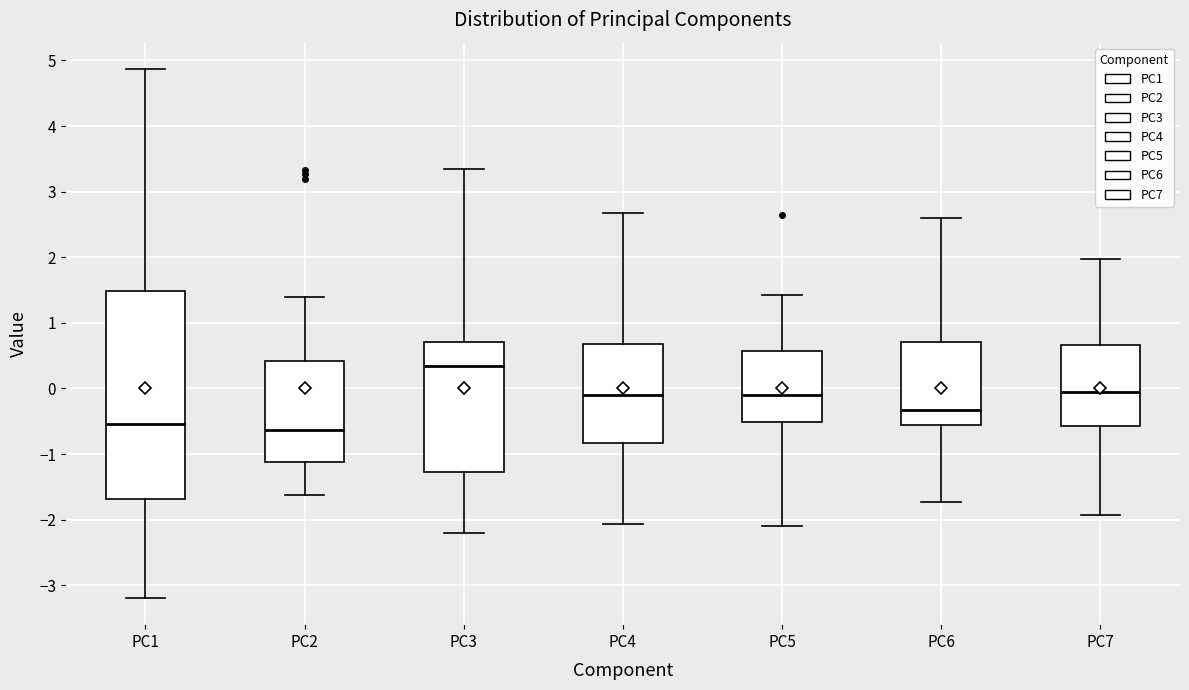

Comparing the boxes themselves (not the whiskers), which one is the tallest?

PC1